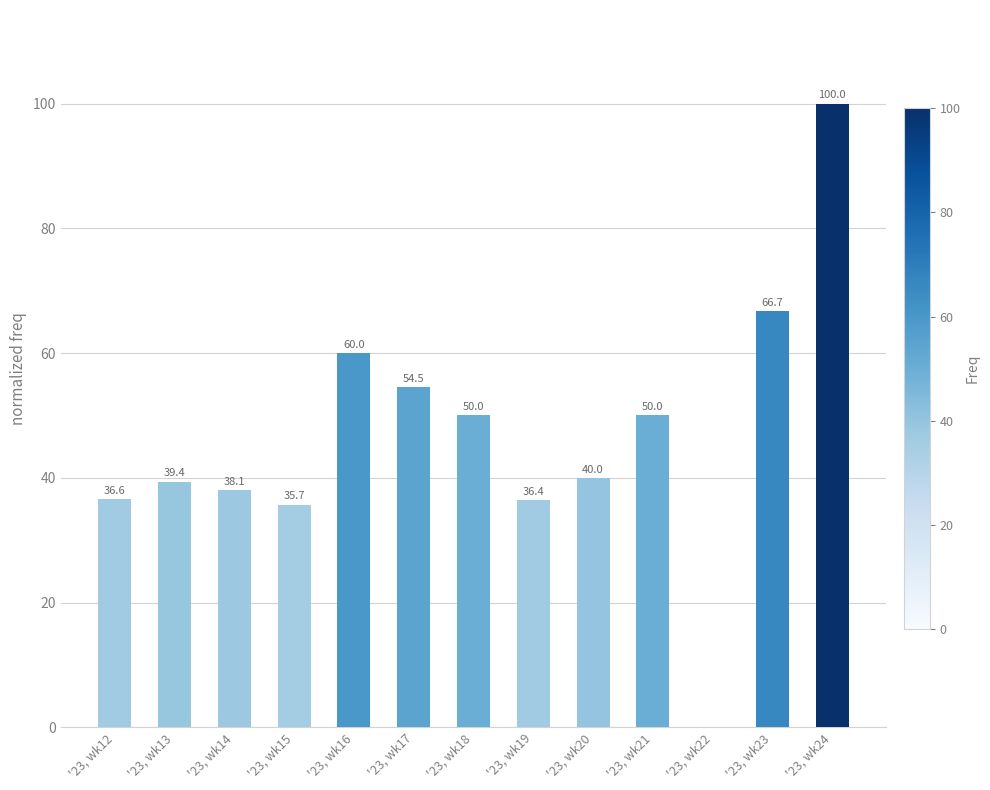

The value at '23, wk13 is 39.4. True or false?

True